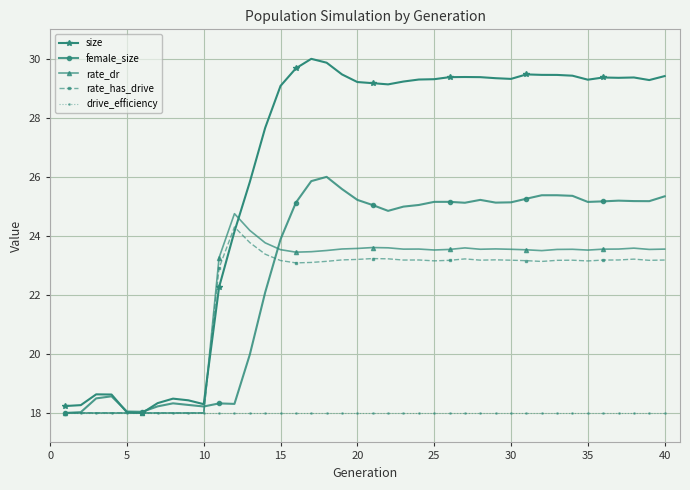

Which series has the largest range (max minus min)?

size